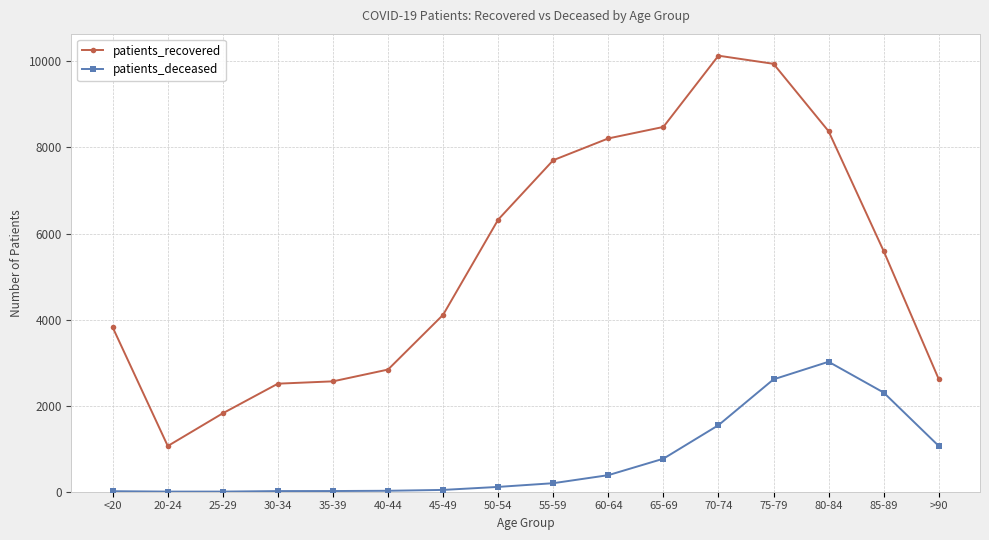

Which series has the largest range (max minus min)?

patients_recovered